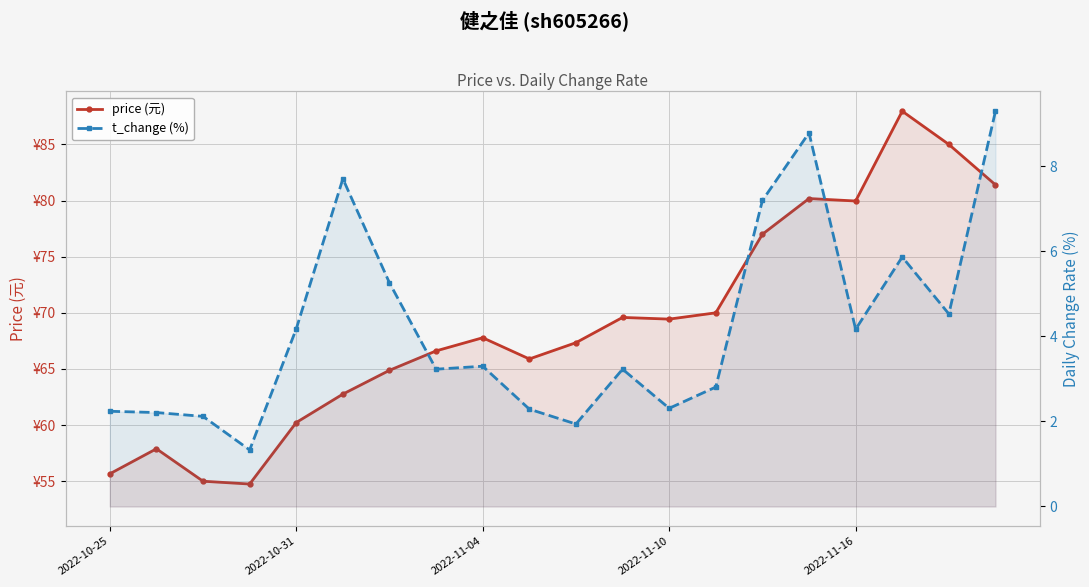

Reading right to left, transcribe all the data shown in this chart.

price (元): 81.4	85.0	88.0	80.0	80.2	77.0	70.0	69.4	69.6	67.3	65.9	67.8	66.6	64.9	62.8	60.2	54.8	55.0	57.9	55.7
t_change (%): 9.3	4.5	5.9	4.2	8.8	7.2	2.8	2.3	3.2	1.9	2.3	3.3	3.2	5.3	7.7	4.2	1.3	2.1	2.2	2.2